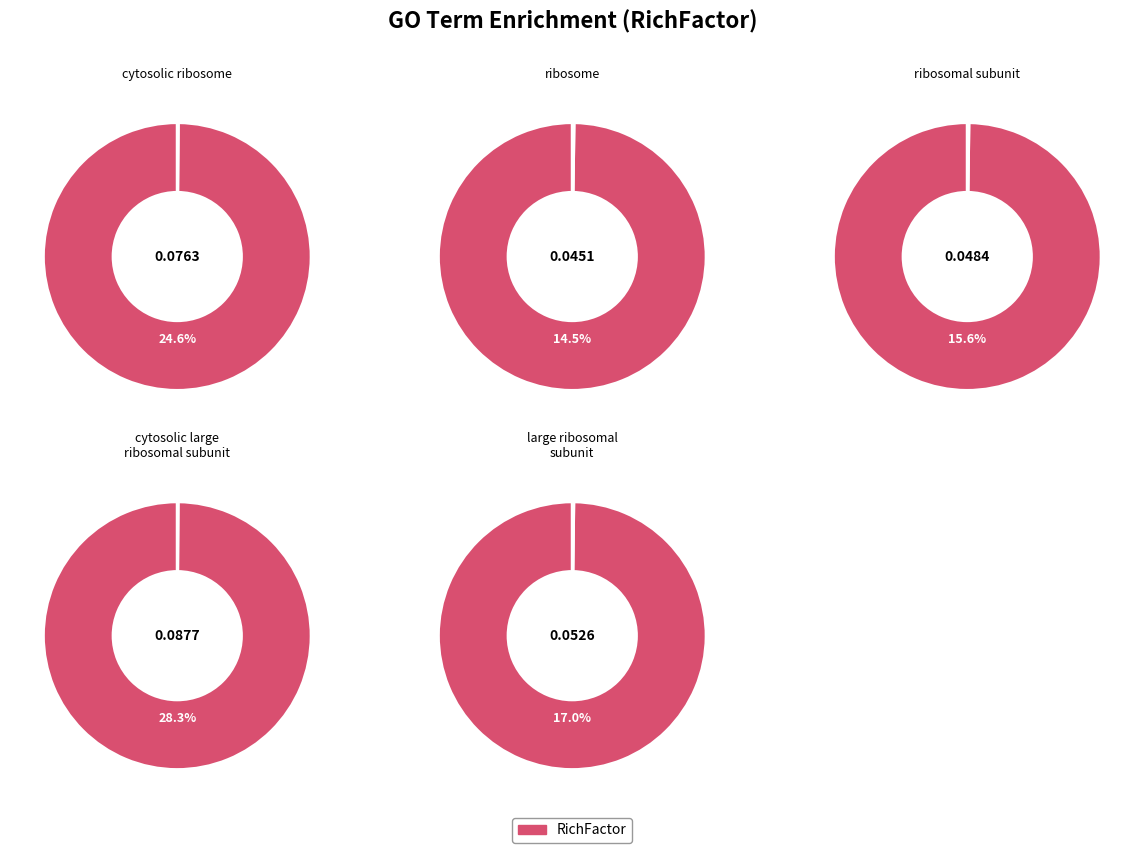

Count the number of slices in the pie.

5